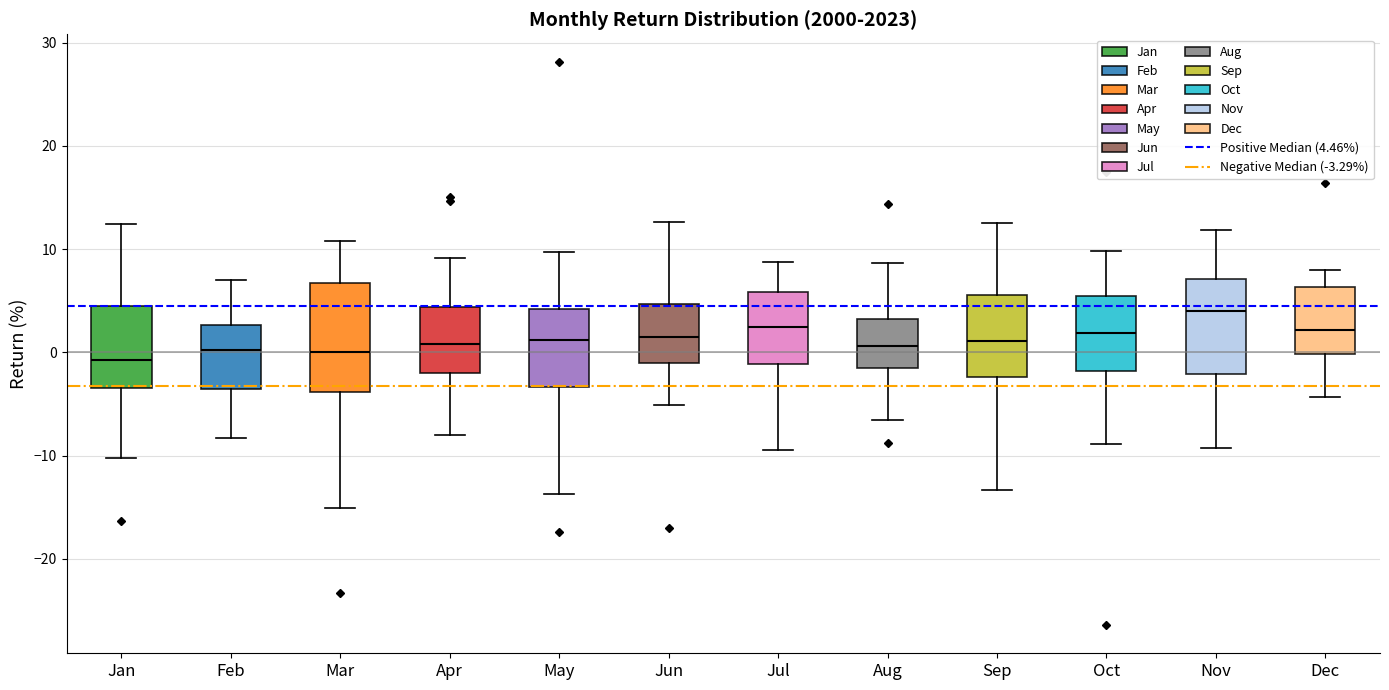

Comparing the boxes themselves (not the whiskers), which one is the tallest?

Mar